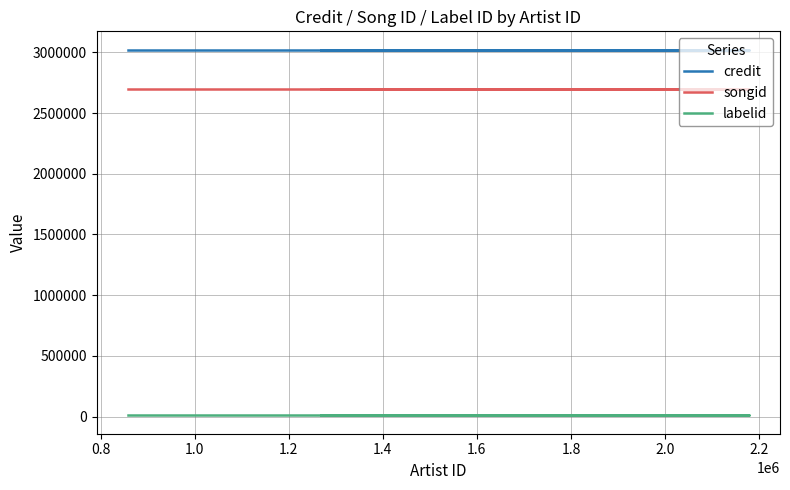

What are all the series names shown in the legend?

credit, songid, labelid